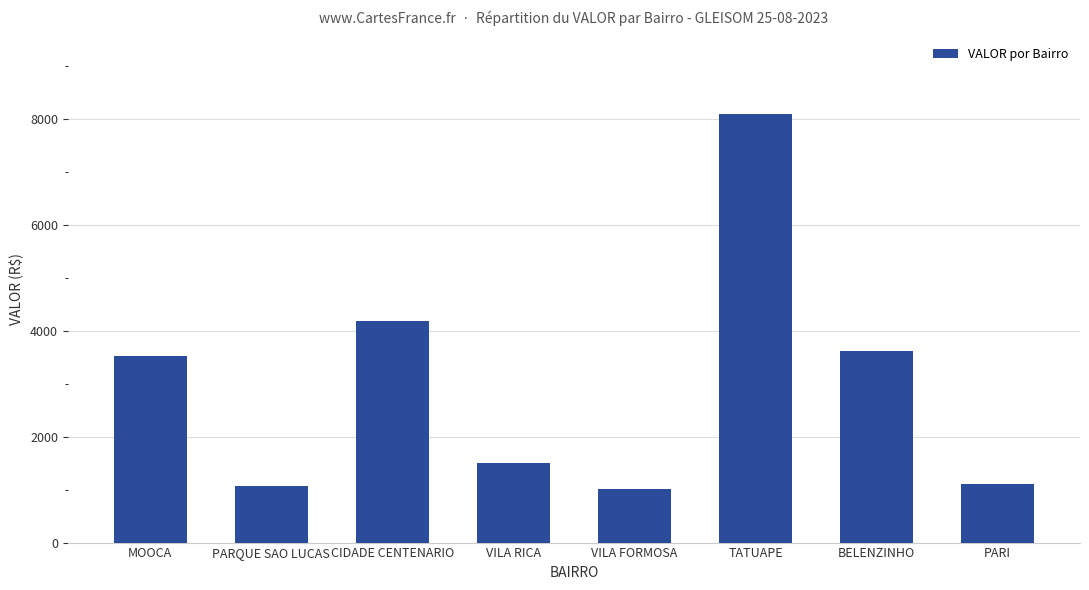

What is the minimum value shown in the chart?

1002.6